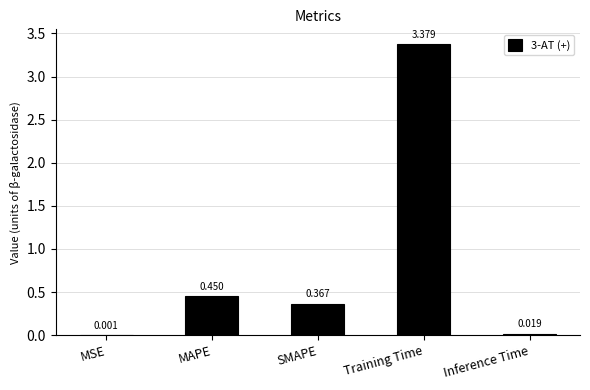

Which label corresponds to the largest value in the chart?

Training Time